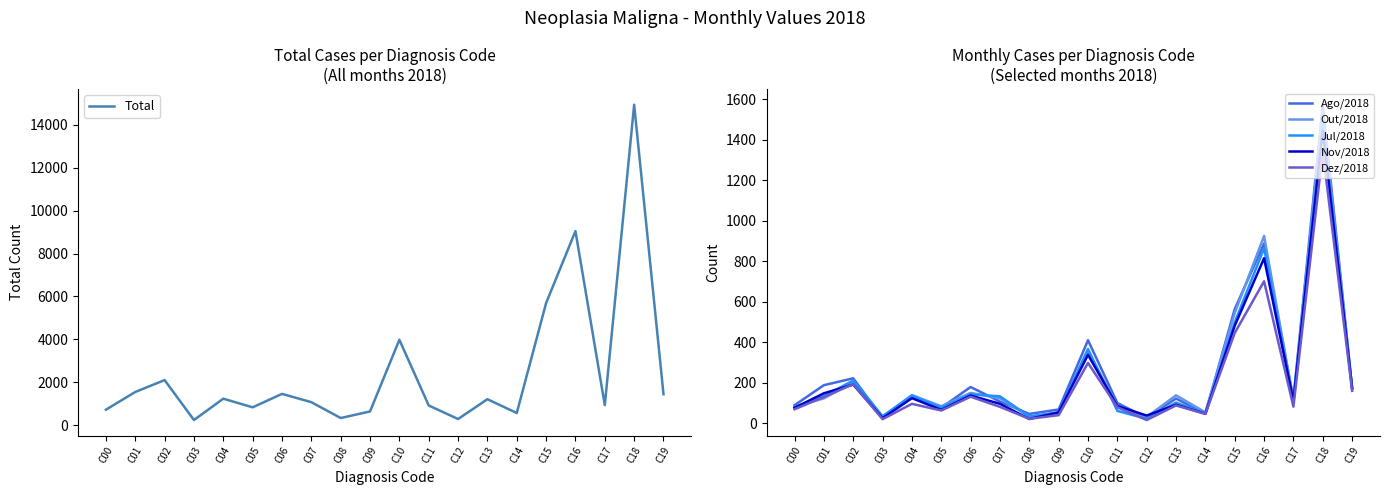

How many values in the Out/2018 series are below 124?

9